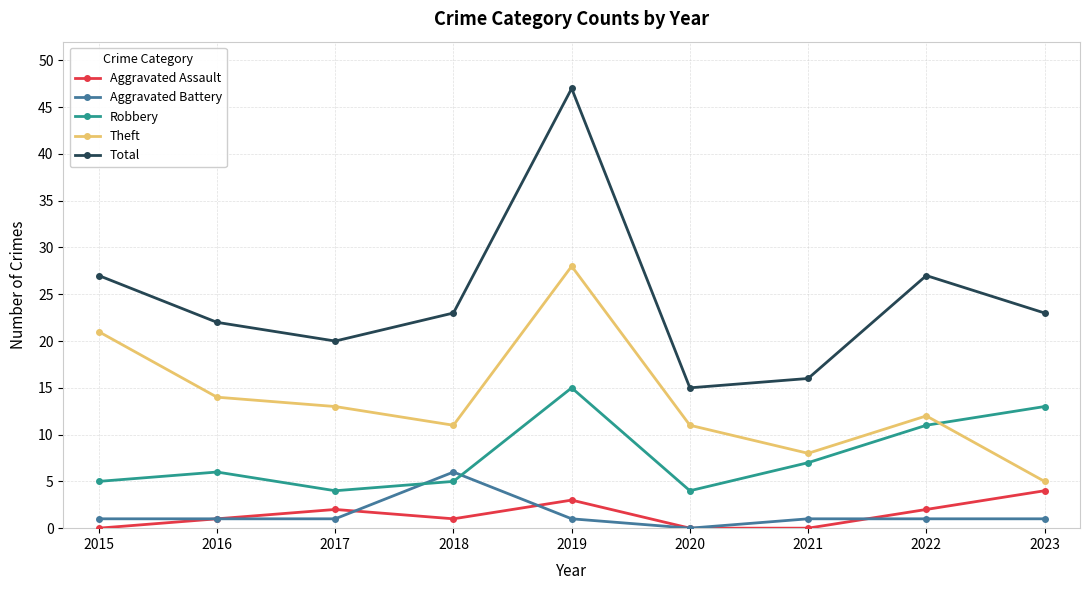

Which series changed the most between 2016 and 2020?

Total